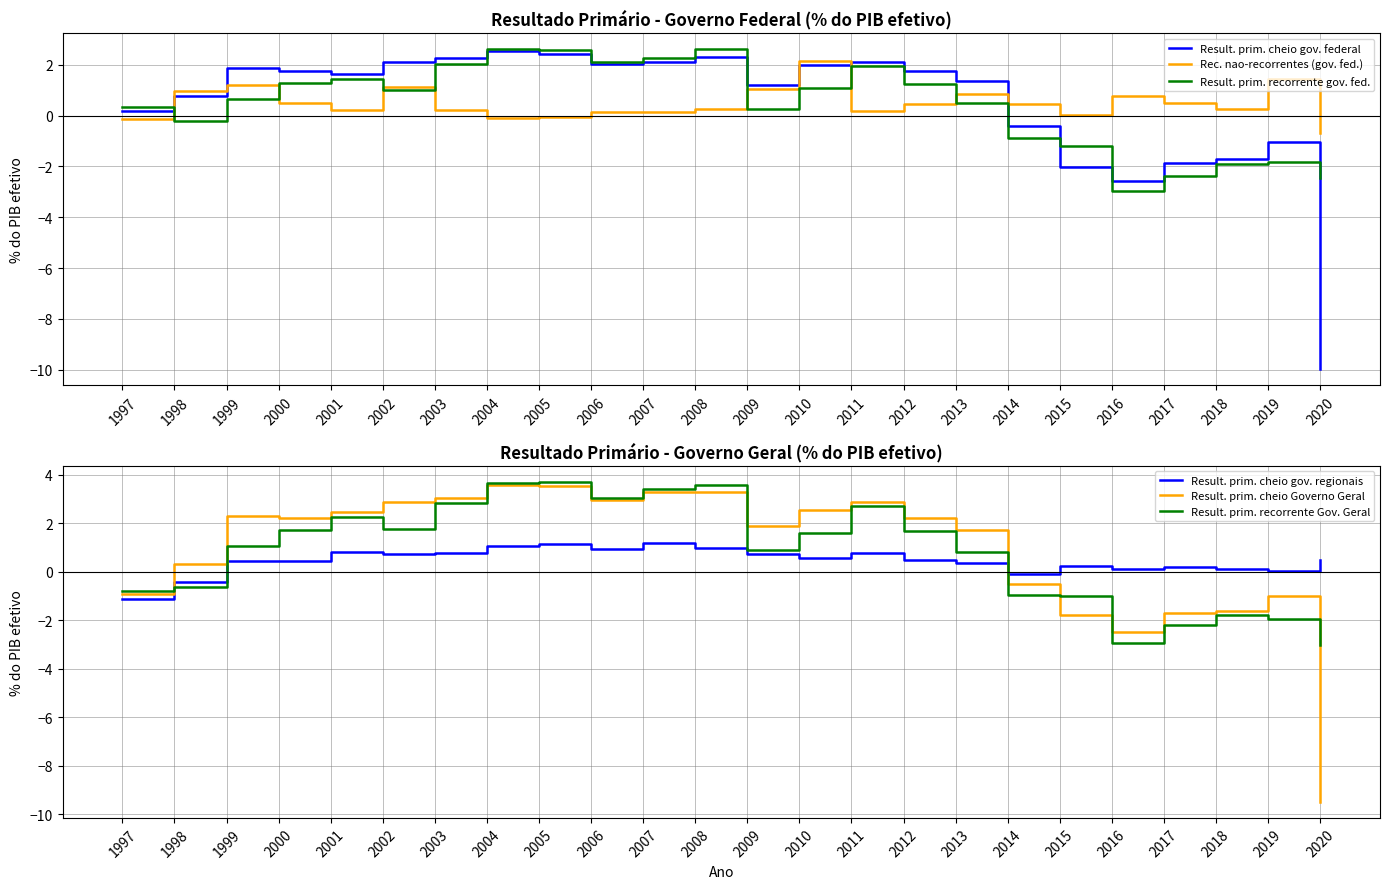

How many values in the Result. prim. recorrente Gov. Geral series are below 1?

11